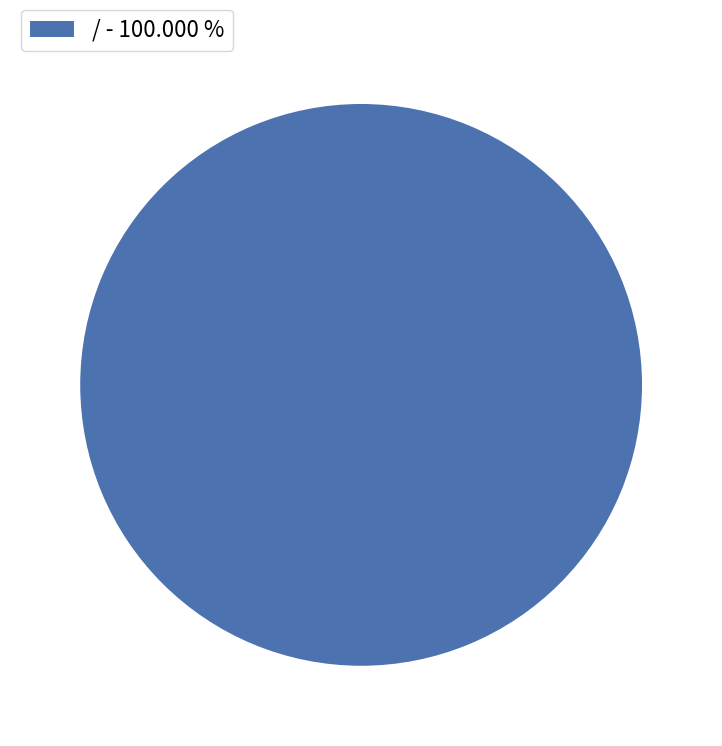

Is there a majority slice in this chart?

Yes